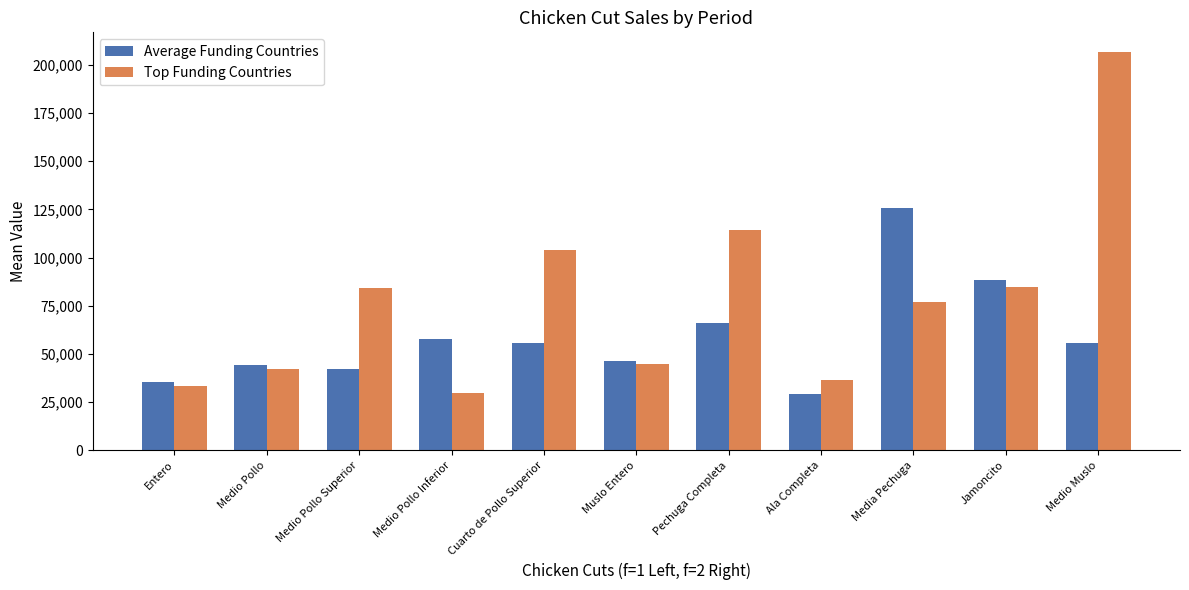

What is the spread (max minus min) of values at Muslo Entero?

1363.8